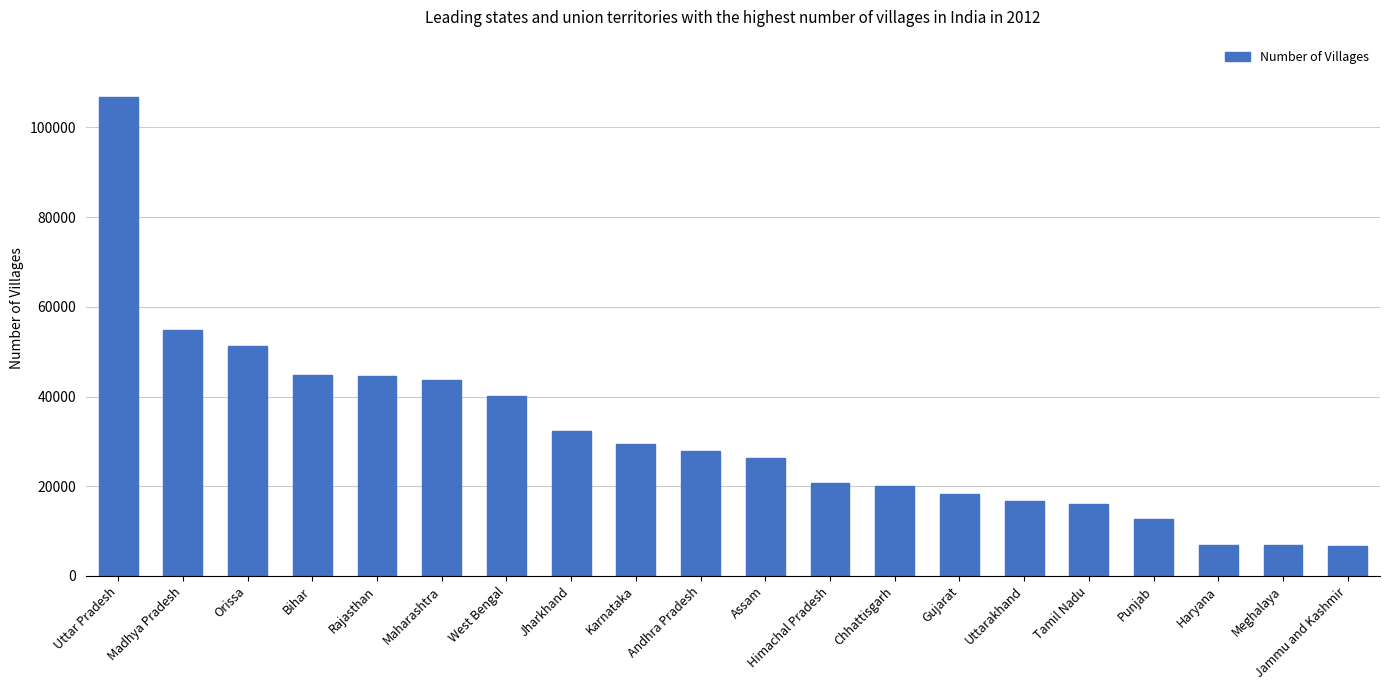

What is the label of the 19th bar from the left?

Meghalaya